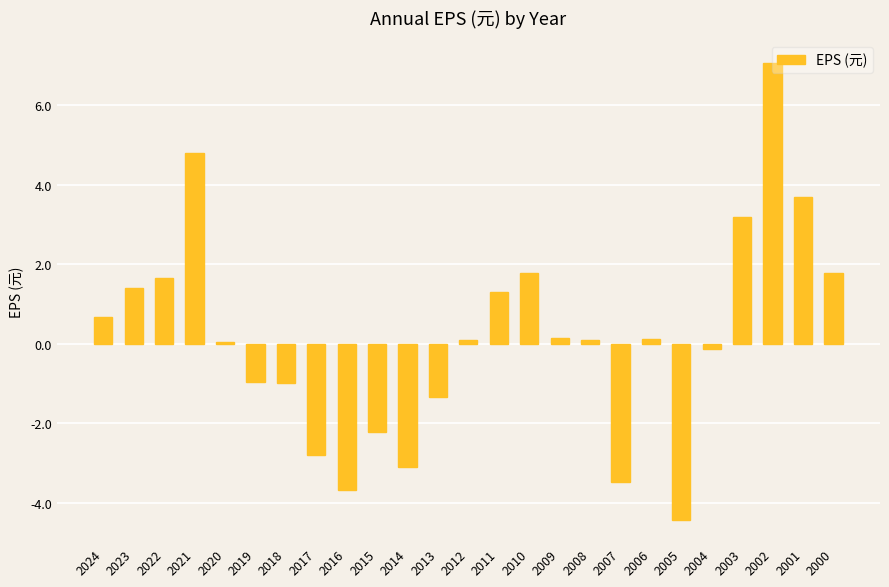

What value does the data have at 2001?

3.7